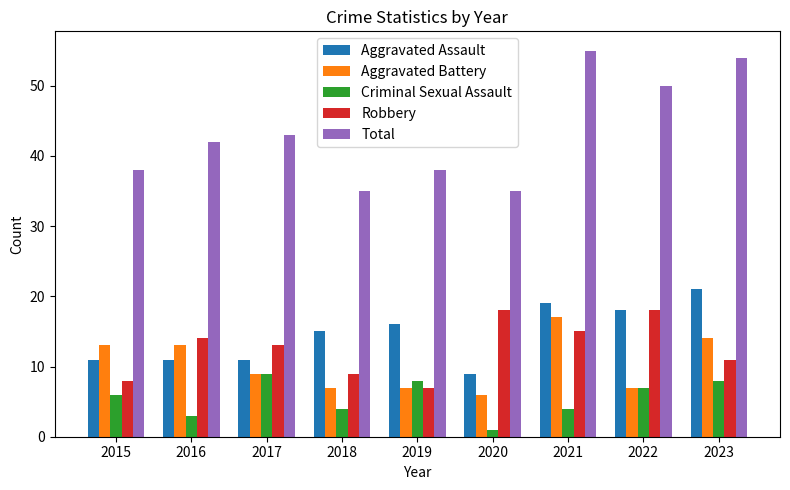

What is the total value across all series at 2022?

100